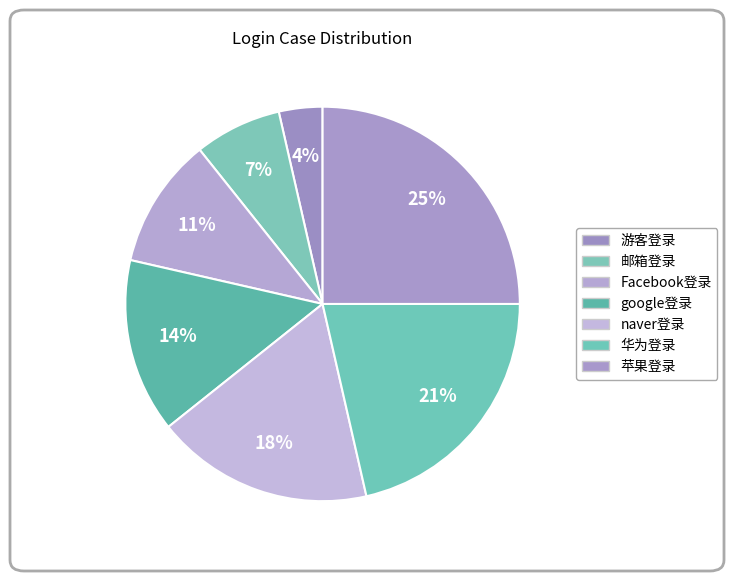

How many segments does this pie chart have?

7